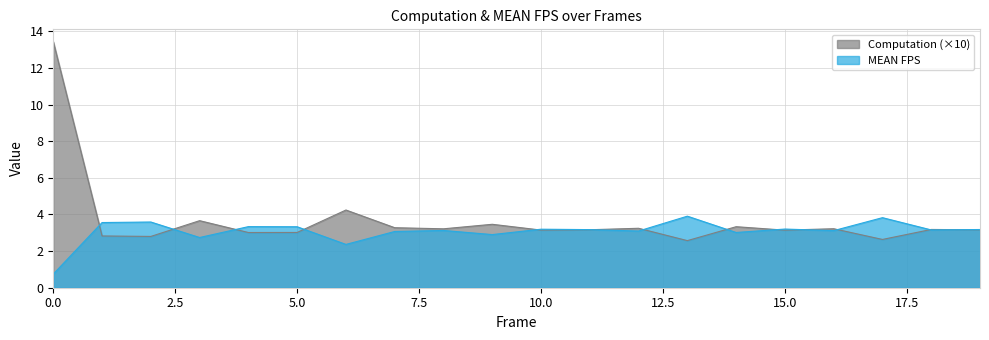

Reading right to left, list all the values displayed in this chart.

Computation: 19=3.2	18=3.2	17=2.6	16=3.2	15=3.1	14=3.3	13=2.6	12=3.2	11=3.2	10=3.1	9=3.5	8=3.2	7=3.3	6=4.2	5=3.0	4=3.0	3=3.7	2=2.8	1=2.8	0=13.4
MEAN FPS: 19=3.2	18=3.2	17=3.8	16=3.1	15=3.2	14=3.0	13=3.9	12=3.1	11=3.2	10=3.2	9=2.9	8=3.1	7=3.1	6=2.4	5=3.3	4=3.3	3=2.7	2=3.6	1=3.6	0=0.7